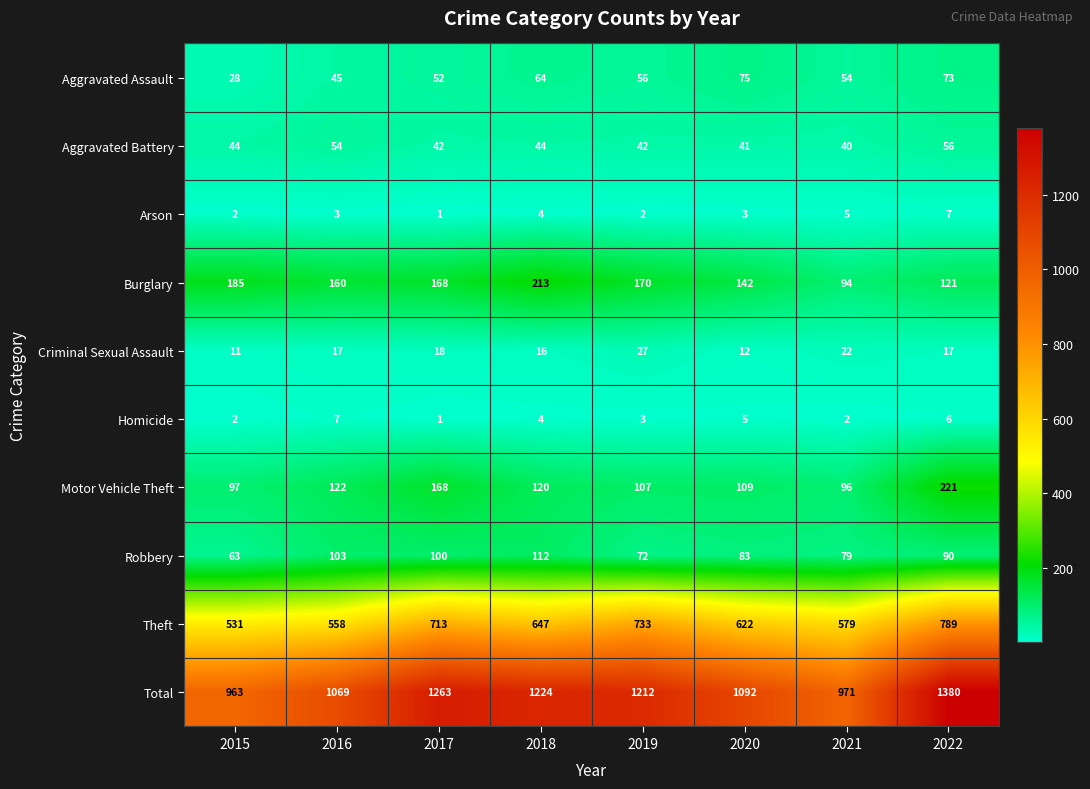

Count the number of data series in this chart.

10